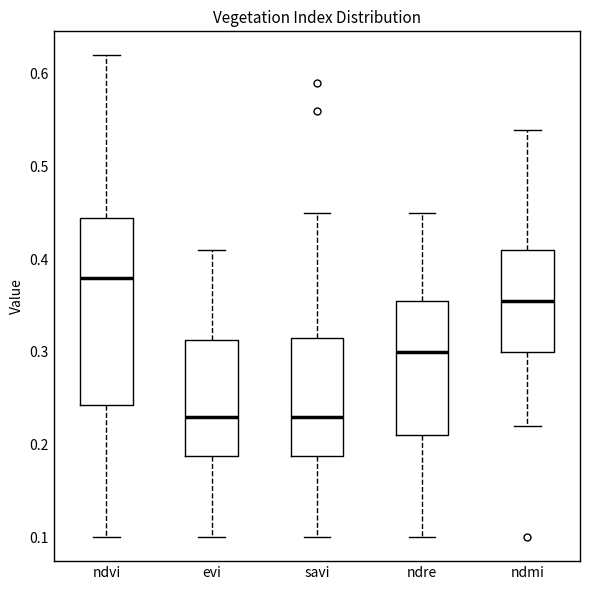

Which box's median line is the highest?

ndvi